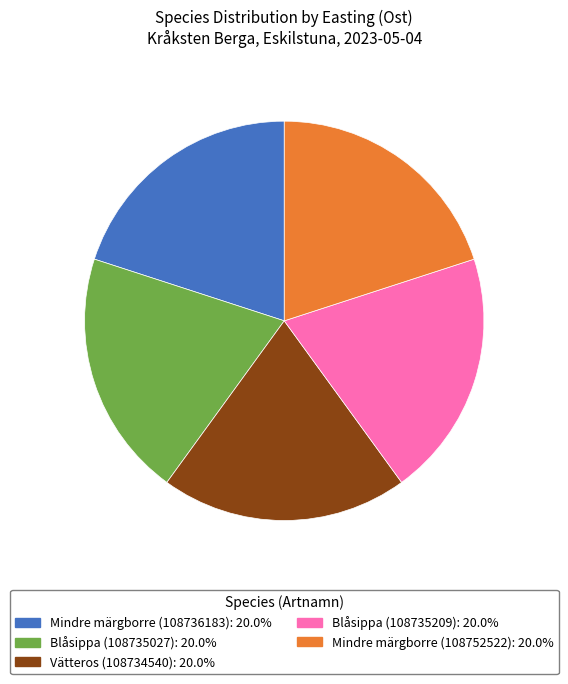

Combined, do Vätteros (108734540) and Mindre märgborre (108736183) account for over 50%?

No